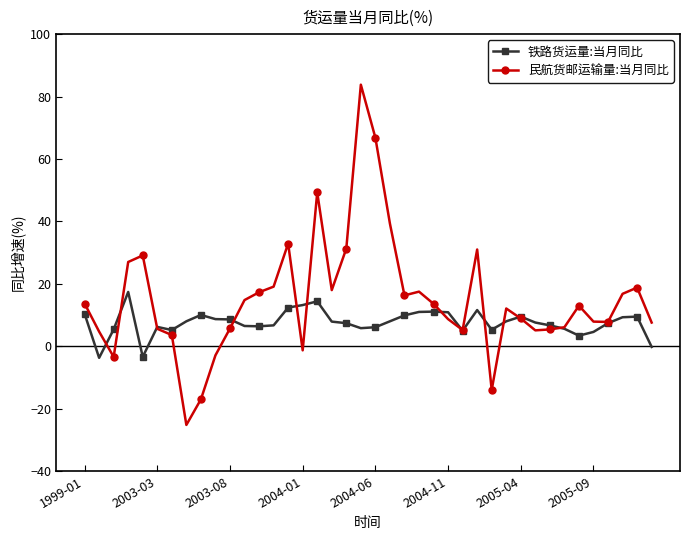

What is the lowest value of the 铁路货运量:当月同比 series?

-3.7